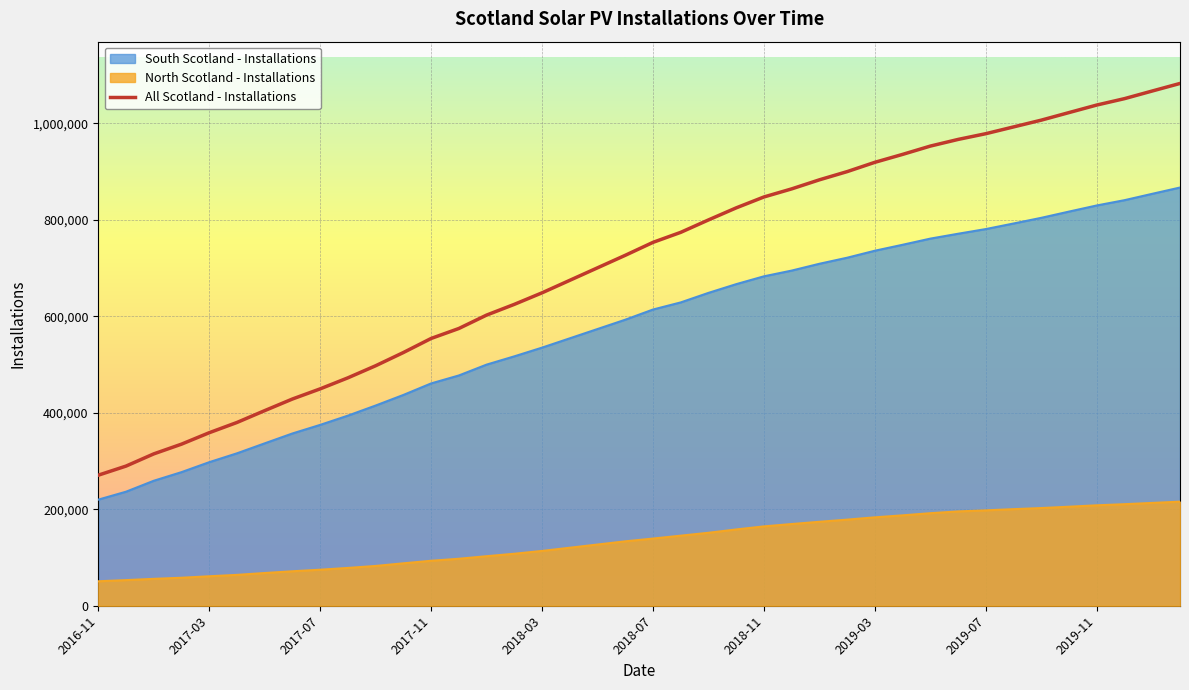

Rank the series by their average value, from highest to lowest.

All Scotland - Installations, South Scotland - Installations, North Scotland - Installations